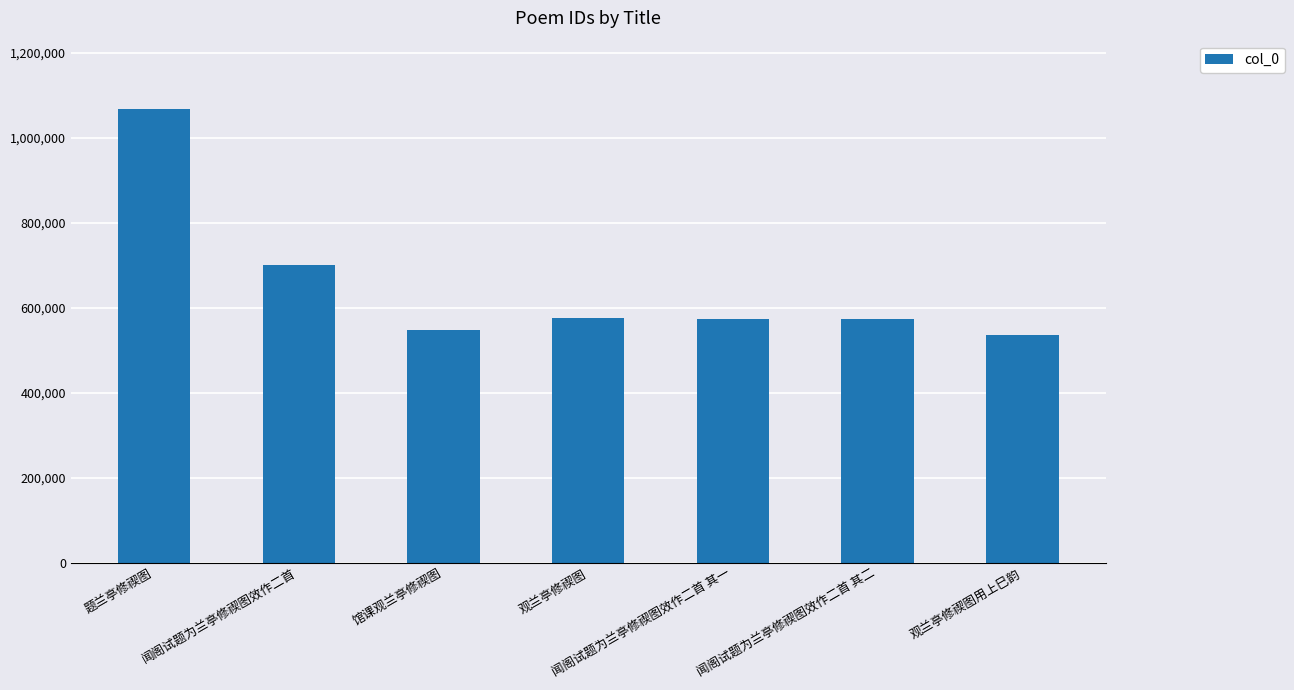

True or false: the data shows 275246 at 题兰亭修禊图.

False